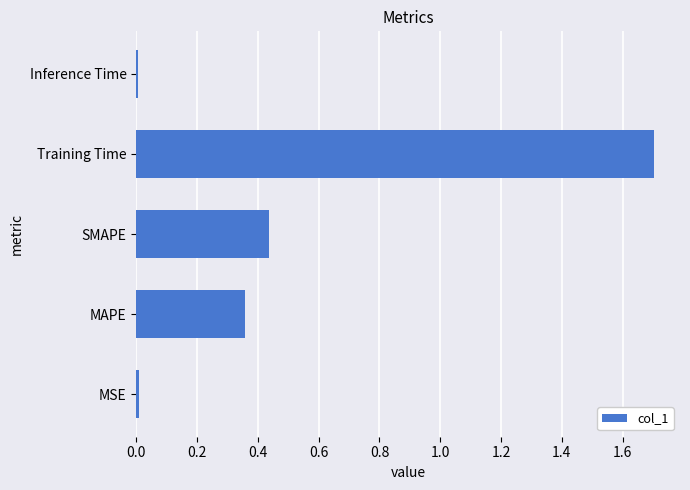

The value at MAPE is 0.1. True or false?

False